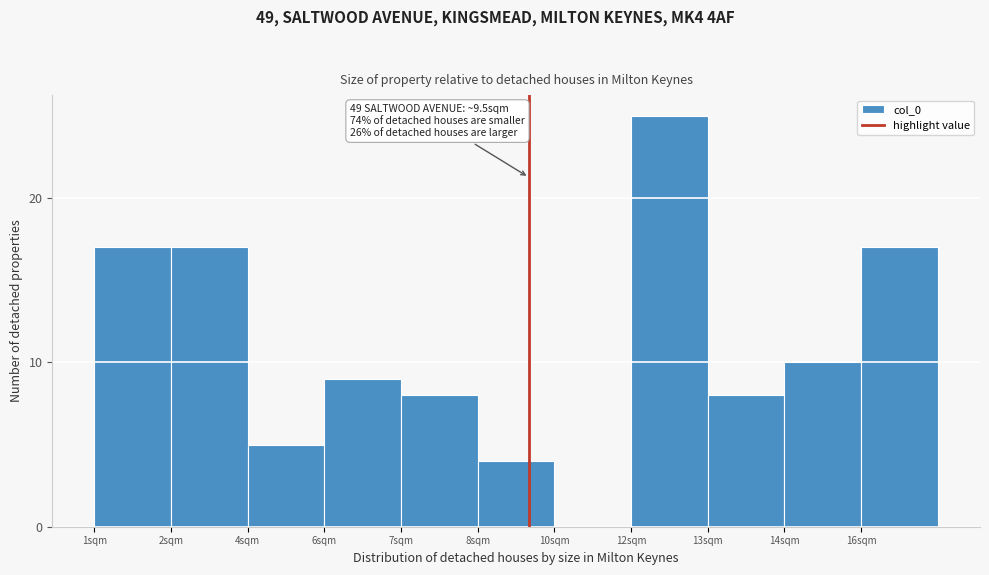

Reading right to left, list all the values displayed in this chart.

16sqm=17	14sqm=10	13sqm=8	12sqm=25	10sqm=0	8sqm=4	7sqm=8	6sqm=9	4sqm=5	2sqm=17	1sqm=17